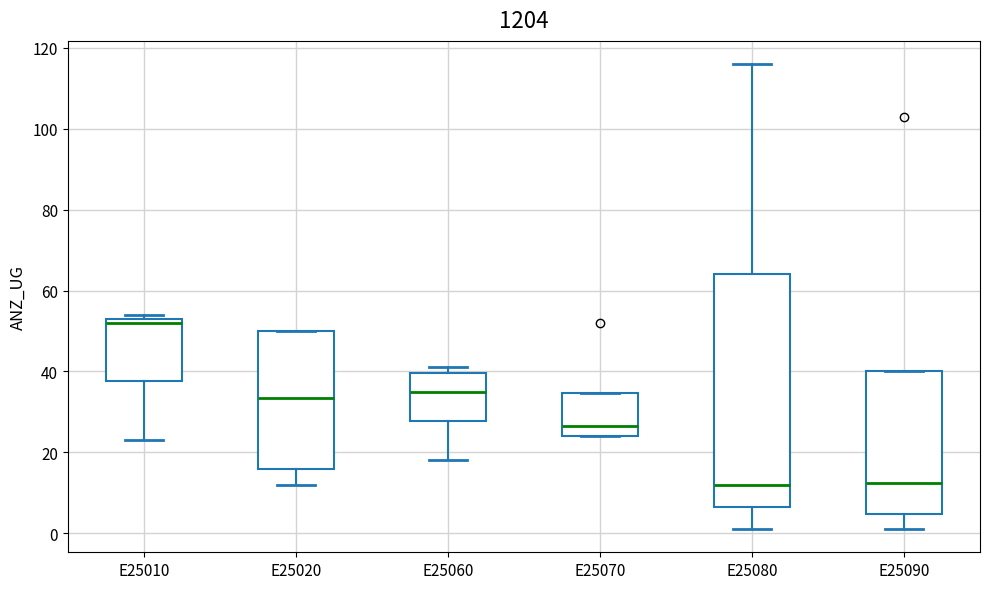

Which box has the highest median line?

E25010